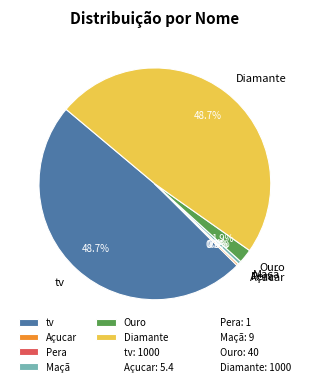

Do tv and Ouro together represent more than half of the pie?

Yes